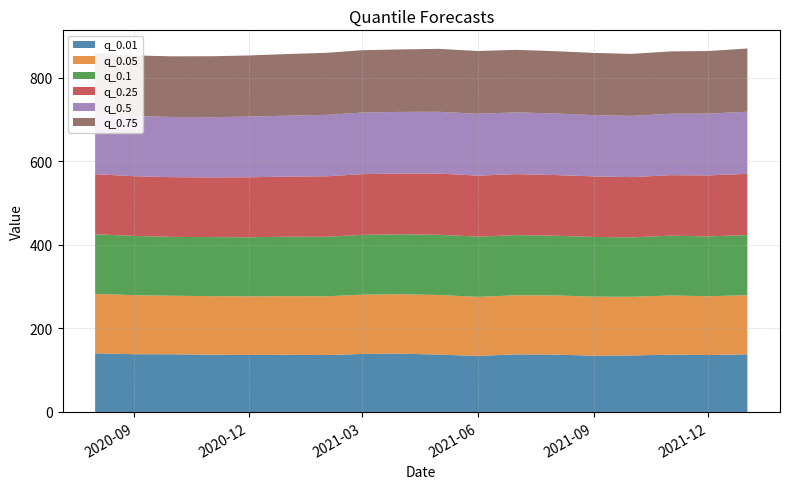

Reading left to right, extract all data points from this chart.

q_0.01: 2020-08-01=140.3	2020-09-01=138.2	2020-10-01=138.0	2020-11-01=136.9	2020-12-01=136.5	2021-01-01=136.8	2021-02-01=136.2	2021-03-01=138.7	2021-04-01=139.6	2021-05-01=137.2	2021-06-01=134.1	2021-07-01=137.8	2021-08-01=137.3	2021-09-01=134.6	2021-10-01=135.2	2021-11-01=137.2	2021-12-01=136.2	2022-01-01=138.0
q_0.05: 2020-08-01=142.1	2020-09-01=141.2	2020-10-01=140.0	2020-11-01=140.1	2020-12-01=139.9	2021-01-01=140.2	2021-02-01=140.6	2021-03-01=141.8	2021-04-01=142.1	2021-05-01=142.6	2021-06-01=141.2	2021-07-01=141.2	2021-08-01=141.6	2021-09-01=141.3	2021-10-01=140.4	2021-11-01=141.5	2021-12-01=140.6	2022-01-01=141.3
q_0.1: 2020-08-01=142.7	2020-09-01=141.7	2020-10-01=140.7	2020-11-01=141.2	2020-12-01=141.6	2021-01-01=142.2	2021-02-01=142.3	2021-03-01=143.1	2021-04-01=143.4	2021-05-01=144.0	2021-06-01=144.1	2021-07-01=144.0	2021-08-01=142.6	2021-09-01=142.8	2021-10-01=142.1	2021-11-01=143.0	2021-12-01=143.2	2022-01-01=143.9
q_0.25: 2020-08-01=143.7	2020-09-01=142.8	2020-10-01=142.8	2020-11-01=142.8	2020-12-01=143.4	2021-01-01=143.9	2021-02-01=144.7	2021-03-01=145.2	2021-04-01=145.4	2021-05-01=146.4	2021-06-01=146.0	2021-07-01=145.9	2021-08-01=145.2	2021-09-01=144.9	2021-10-01=144.2	2021-11-01=144.8	2021-12-01=145.9	2022-01-01=146.5
q_0.5: 2020-08-01=144.5	2020-09-01=143.8	2020-10-01=144.0	2020-11-01=144.1	2020-12-01=145.1	2021-01-01=145.7	2021-02-01=146.8	2021-03-01=147.3	2021-04-01=147.4	2021-05-01=147.8	2021-06-01=147.9	2021-07-01=147.7	2021-08-01=147.3	2021-09-01=146.5	2021-10-01=146.5	2021-11-01=146.9	2021-12-01=147.7	2022-01-01=148.5
q_0.75: 2020-08-01=145.2	2020-09-01=145.0	2020-10-01=145.1	2020-11-01=145.7	2020-12-01=146.3	2021-01-01=147.4	2021-02-01=148.5	2021-03-01=149.2	2021-04-01=149.4	2021-05-01=150.6	2021-06-01=150.2	2021-07-01=149.6	2021-08-01=149.1	2021-09-01=148.9	2021-10-01=148.3	2021-11-01=149.1	2021-12-01=149.8	2022-01-01=151.3